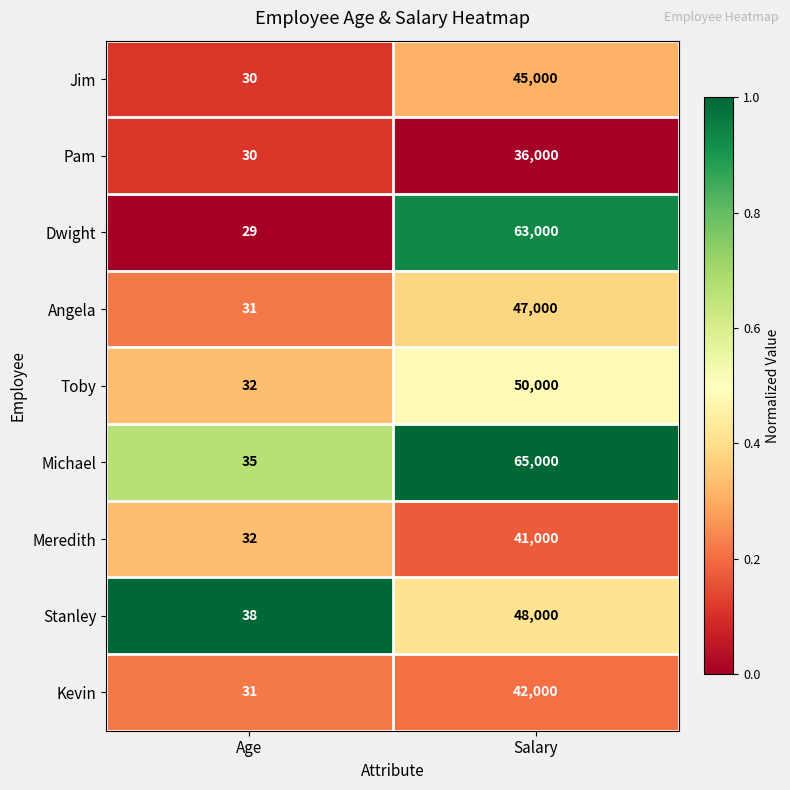

The value of Meredith at Age is 32. True or false?

True